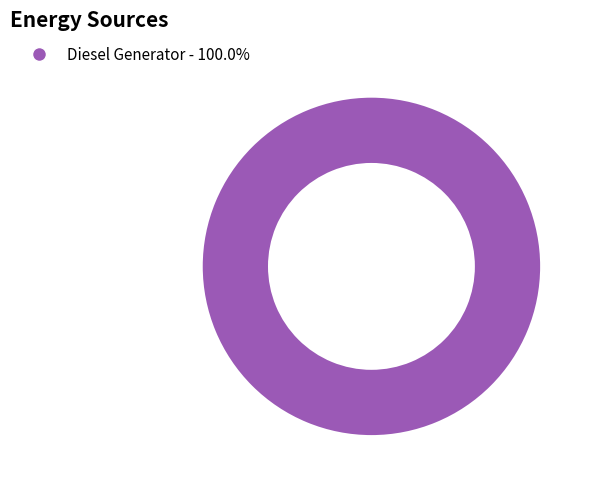

Is there any slice that represents more than half of the pie?

Yes